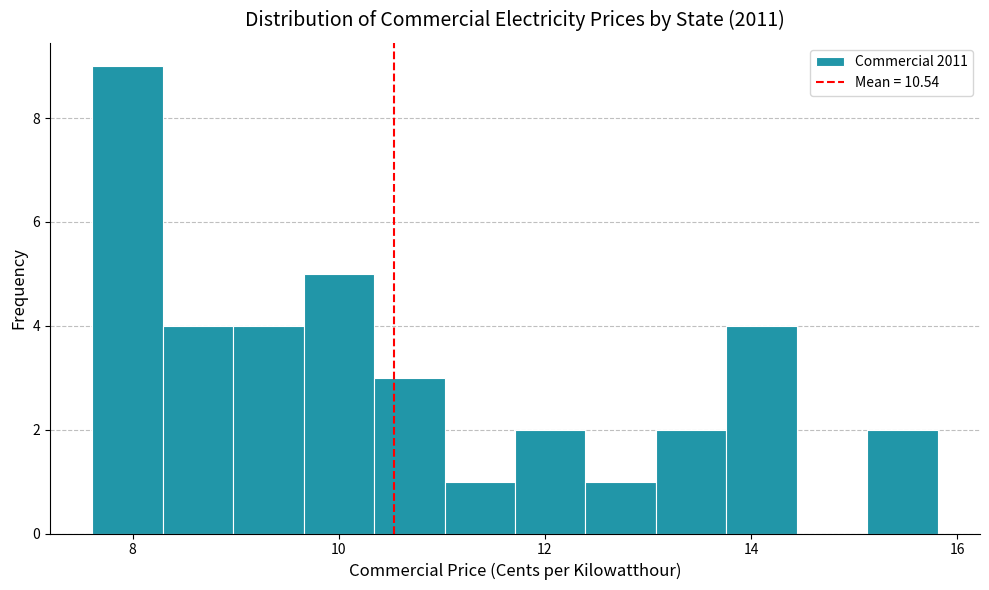

Around what value on the x-axis is the tallest bar? Give the approximate position of its centre, as read against the axis.

8.0